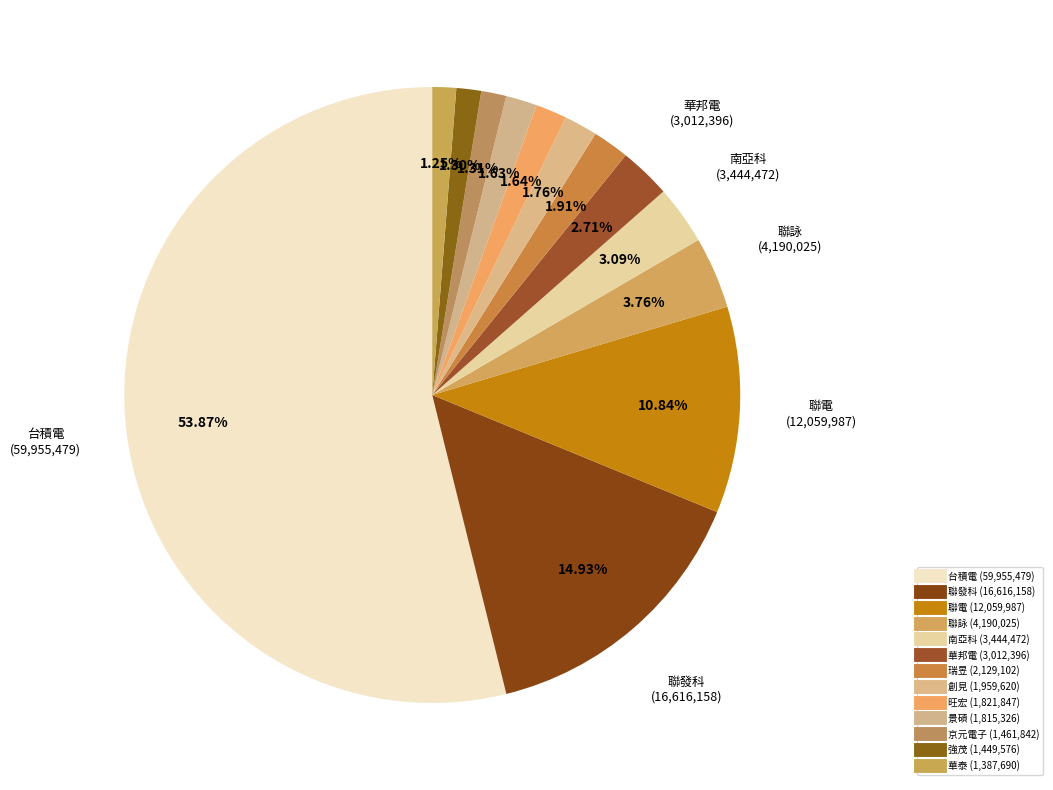

To the nearest percent, what percentage of the pie is 強茂?

1%